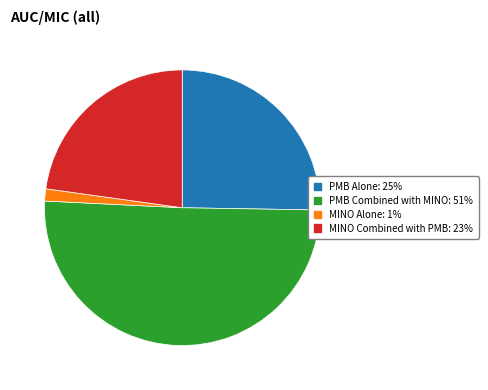

Is it true that MINO Combined with PMB: 23% is 23% of the pie?

True